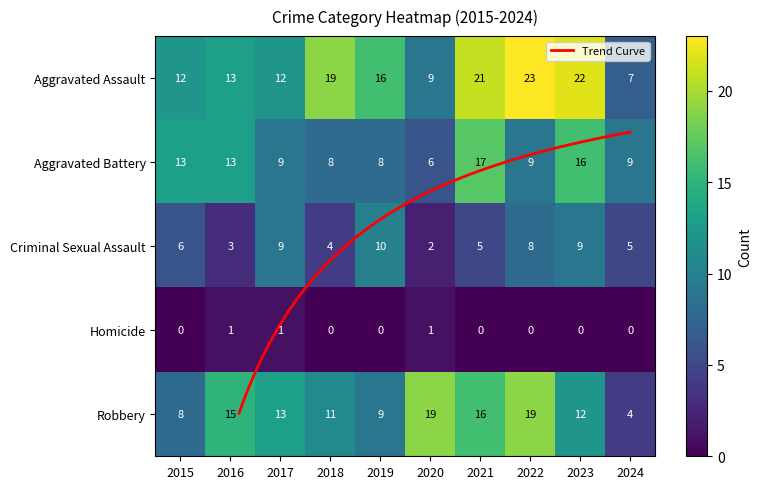

Rank the series by their maximum value, from lowest to highest.

Homicide, Criminal Sexual Assault, Aggravated Battery, Robbery, Aggravated Assault